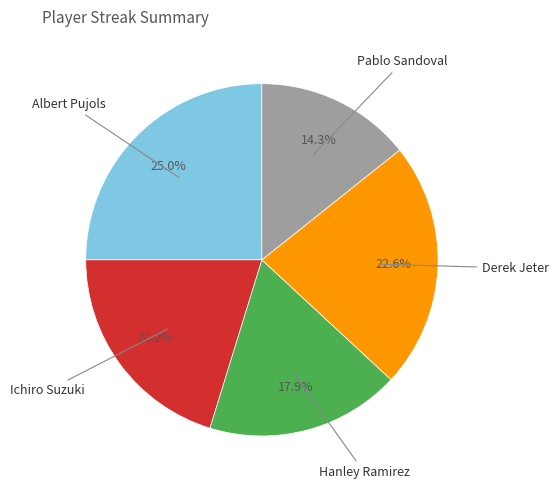

Does any single category account for the majority?

No